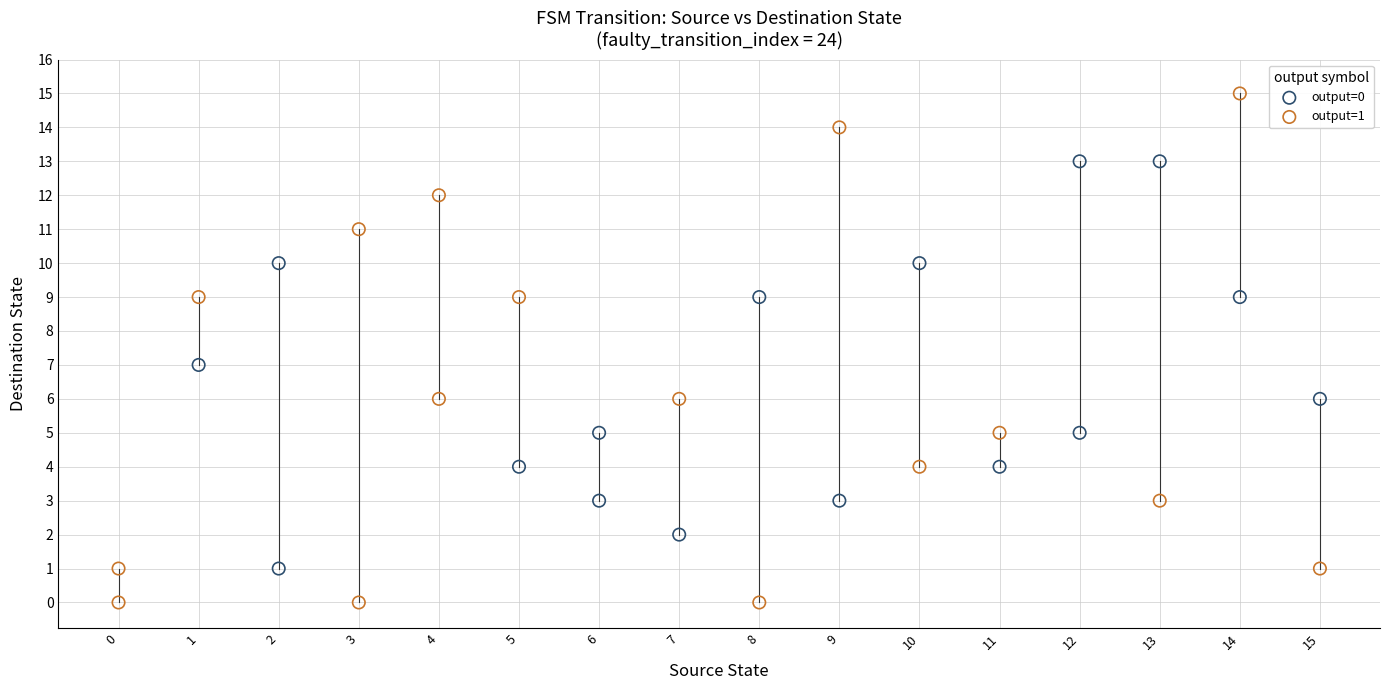

Which series has the widest spread of Y values?

output=1